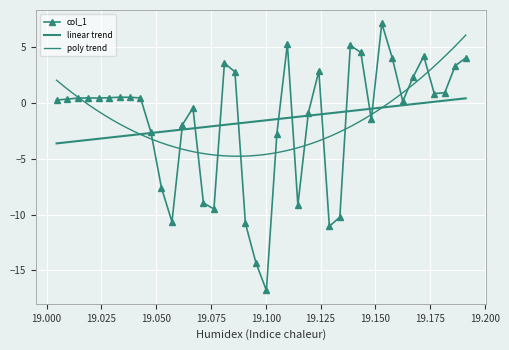

What is the value of the col_1 point at the 35th from the left?

2.4